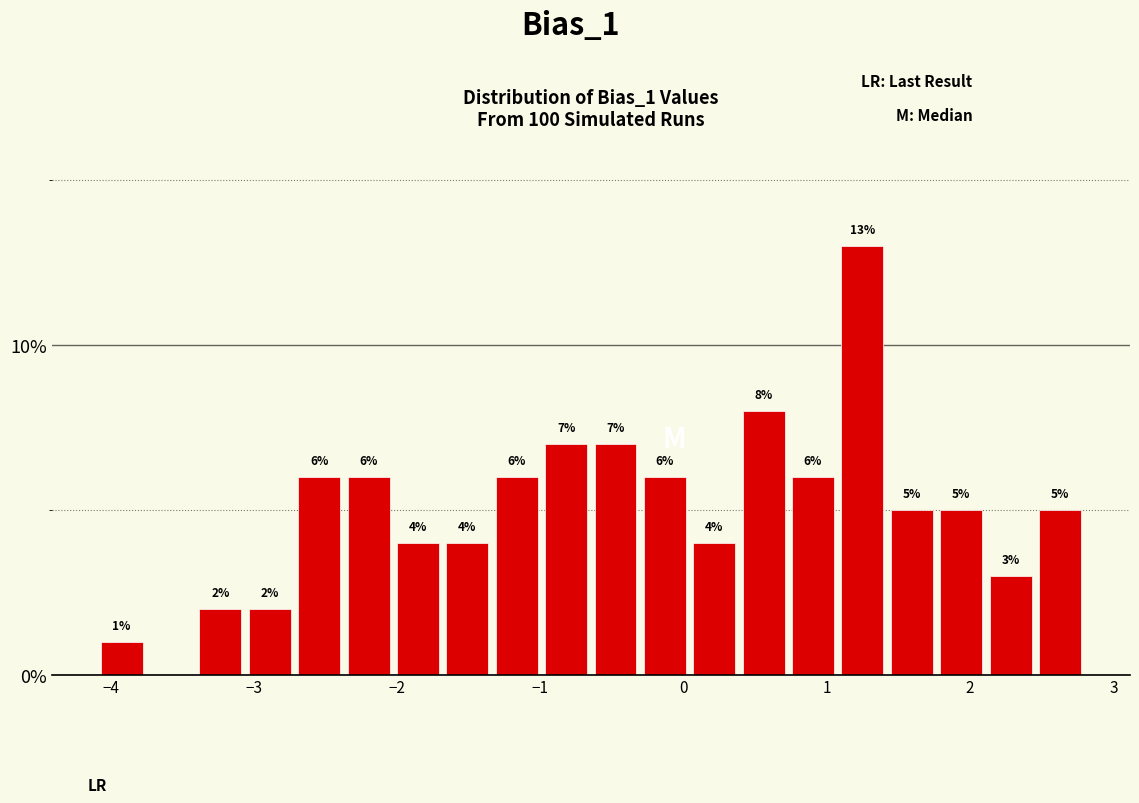

Read against the x-axis, roughly where is the centre of the tallest bar?

1.2